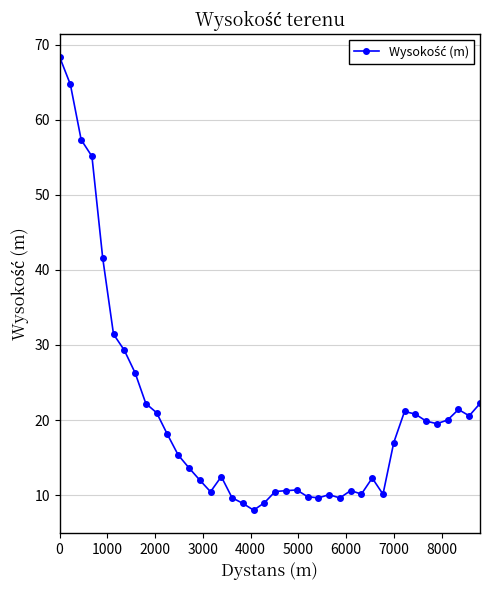

What is the difference between the maximum and minimum values?

60.4